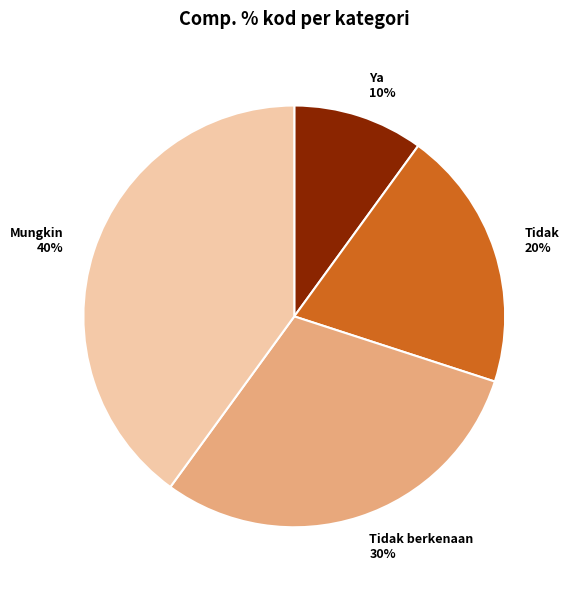

Is the sum of Tidak 20% and Ya 10% greater than half?

No